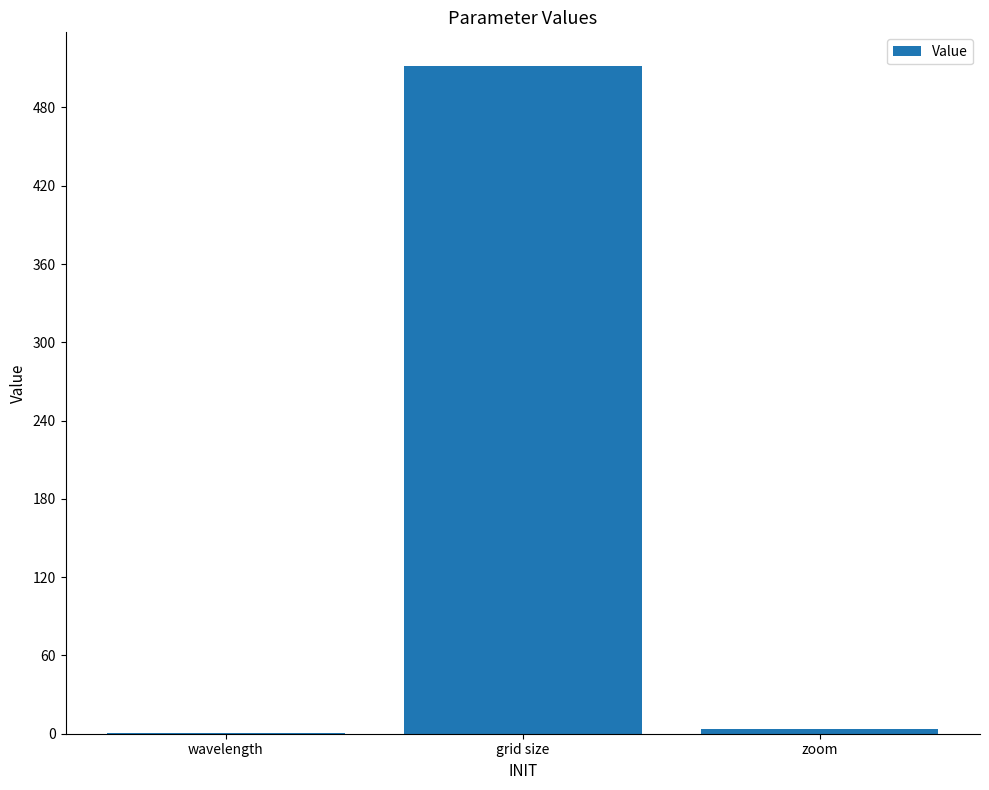

The value at zoom is 4.0. True or false?

True